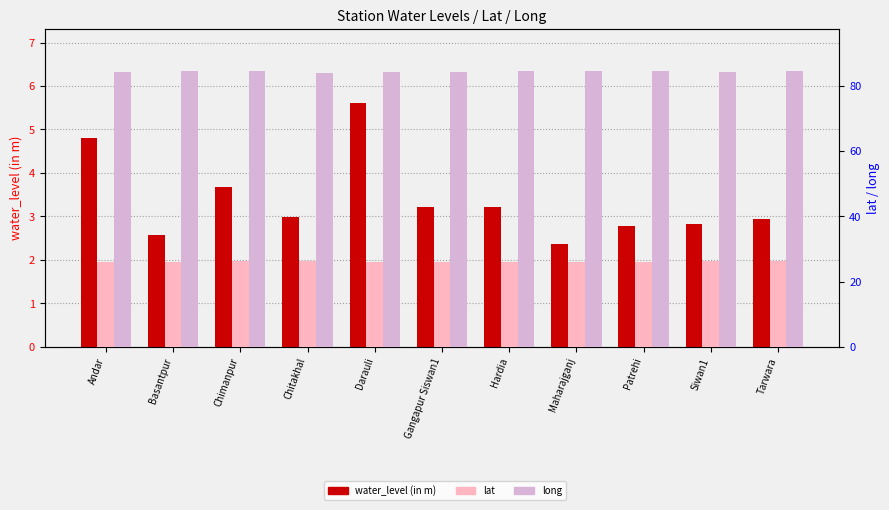

Is the value of long at Siwan1 greater than the value of lat at Chimanpur?

Yes